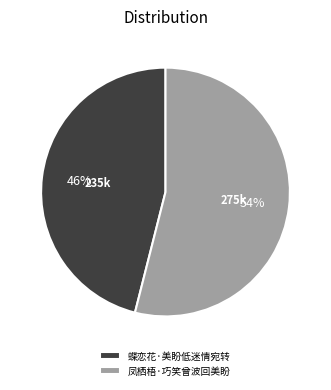

To the nearest percent, what is the difference between the largest and smallest slice percentages?

8%